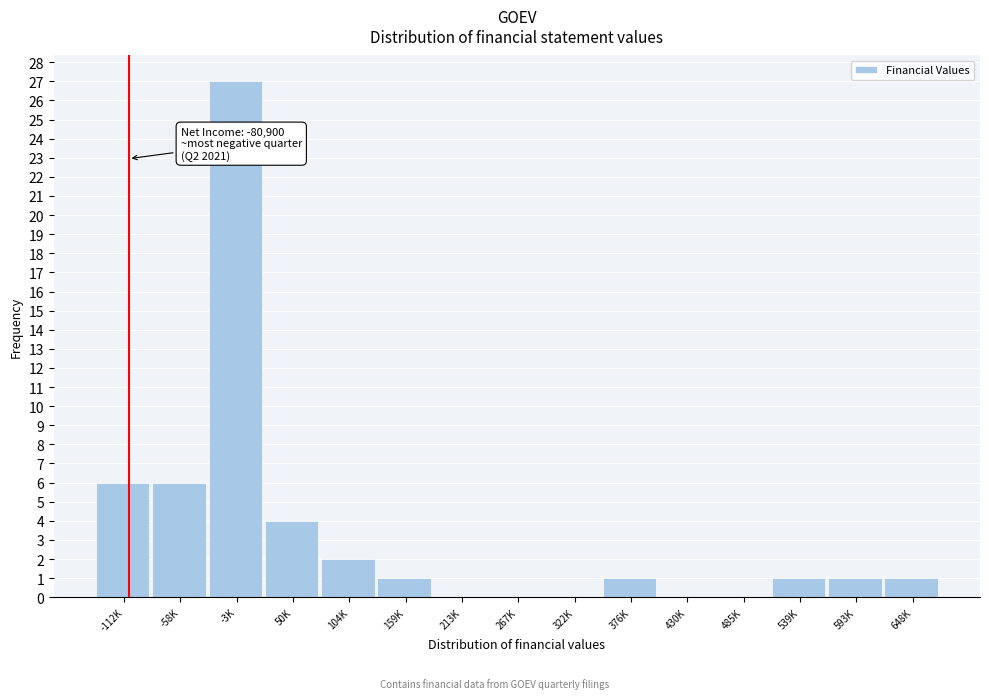

Reading right to left, what are all the values shown in this chart?

648K=1	593K=1	539K=1	485K=0	430K=0	376K=1	322K=0	267K=0	213K=0	159K=1	104K=2	50K=4	-3K=27	-58K=6	-112K=6